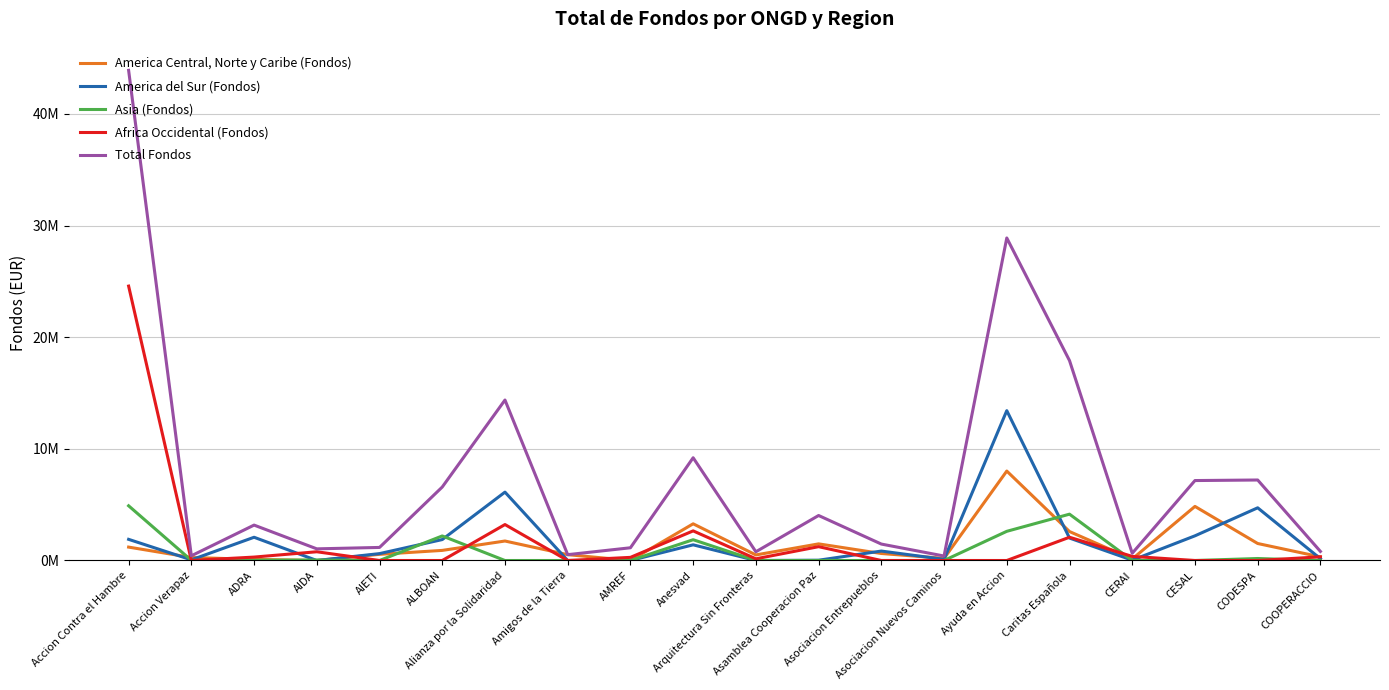

Reading left to right, list all the values displayed in this chart.

America Central, Norte y Caribe (Fondos): 1200000.0	268679.6	98795.0	0.0	552917.0	904566.7	1745000.0	523031.9	0.0	3285820.8	498364.0	1489216.2	627068.5	189549.8	8011801.0	2593059.0	132487.7	4844928.5	1522641.0	323954.8
America del Sur (Fondos): 1895000.0	58823.0	2081446.1	0.0	617189.0	1874695.4	6125000.0	0.0	0.0	1403566.0	0.0	26718.0	845218.1	102182.0	13421931.0	2010730.0	28403.1	2210306.1	4720067.0	160077.4
Asia (Fondos): 4900000.0	14565.0	25015.0	41106.9	0.0	2199357.3	0.0	0.0	0.0	1861480.5	0.0	0.0	0.0	0.0	2613692.0	4150341.0	0.0	0.0	178500.9	0.0
Africa Occidental (Fondos): 24579000.0	1500.0	306010.0	782680.5	0.0	0.0	3220000.0	0.0	280110.0	2652703.3	152000.0	1238188.9	0.0	0.0	0.0	2083547.0	367894.3	0.0	0.0	328873.2
Total Fondos: 43905000.0	421070.6	3171266.1	1043434.6	1170106.0	6582179.6	14375000.0	523031.9	1140032.0	9203570.6	782364.0	4030875.0	1472286.6	400601.4	28889226.0	17906879.0	648220.4	7161138.7	7210433.7	812905.4